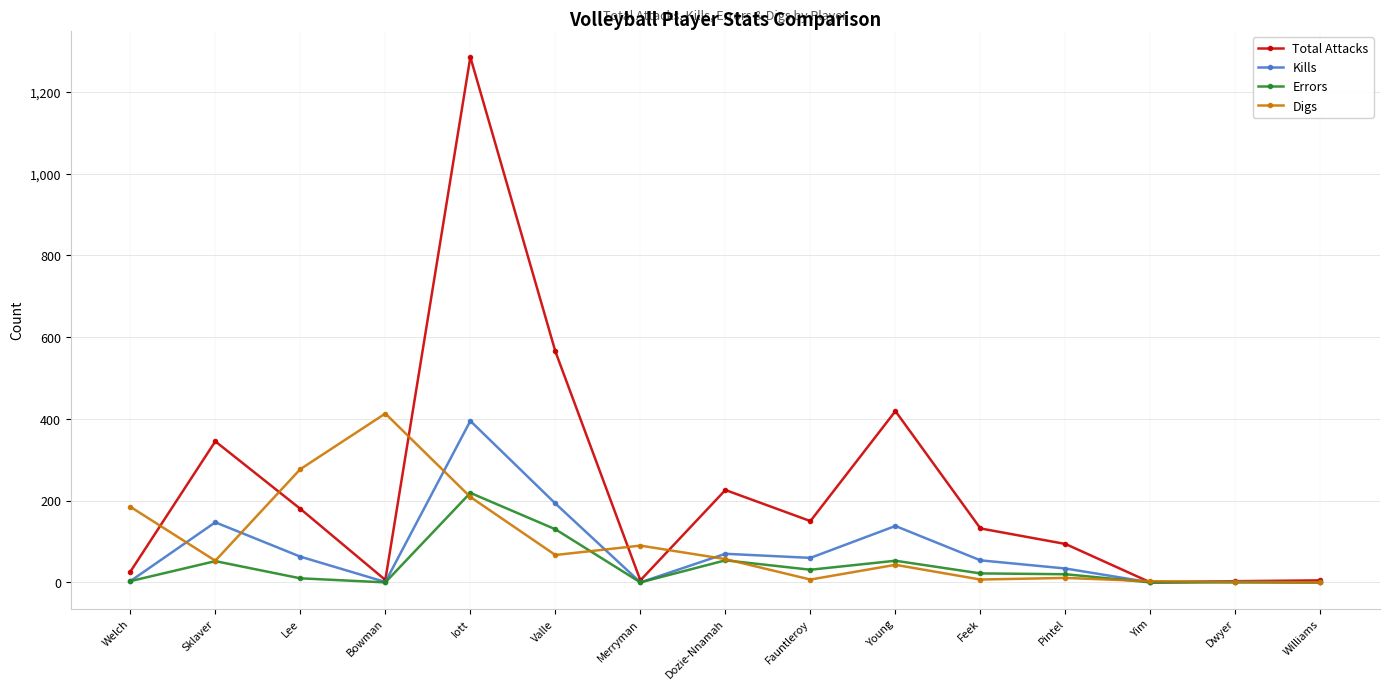

What is the average value of the Kills series?

77